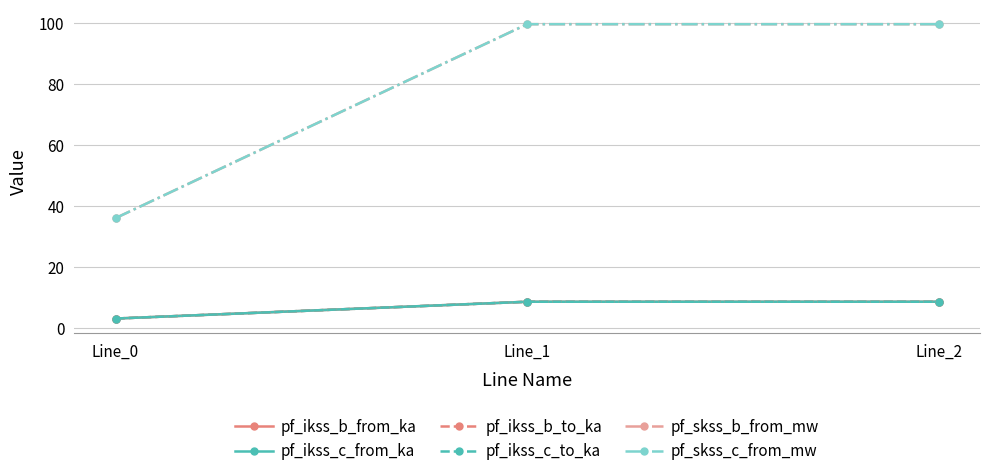

How many lines are shown in the chart?

6